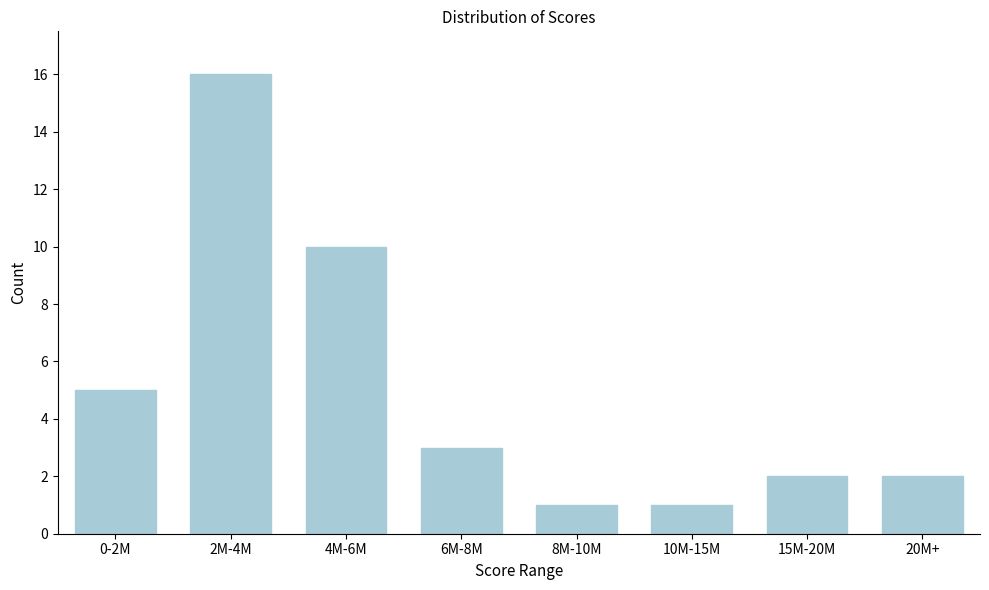

Reading left to right, what are all the values shown in this chart?

5	16	10	3	1	1	2	2